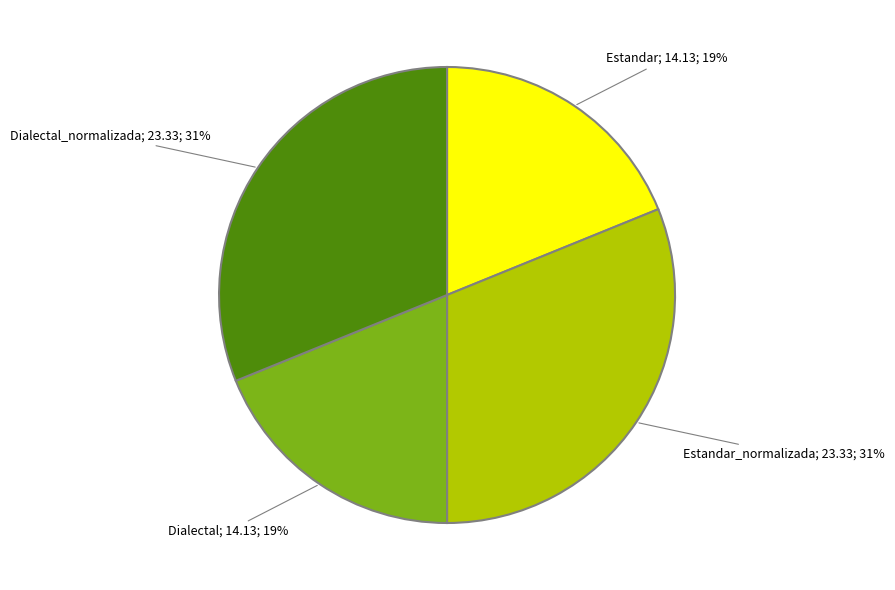

Count the number of slices in the pie.

4